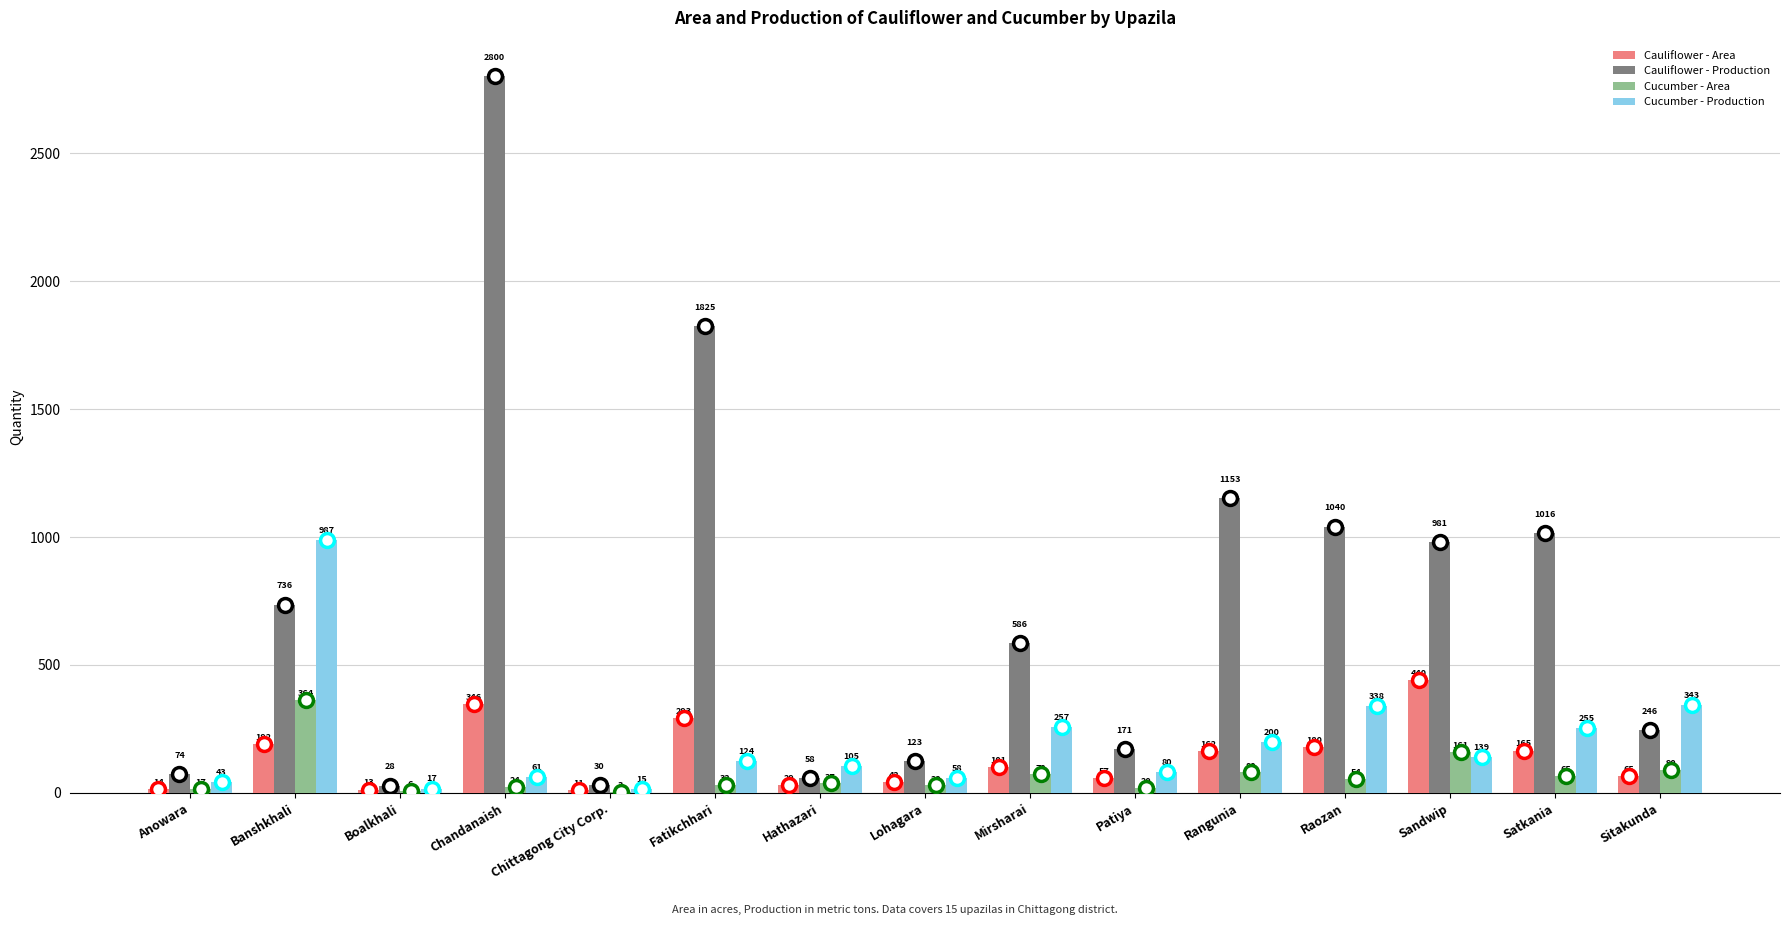

Between Mirsharai and Sandwip, which series saw the biggest shift?

Cauliflower - Production